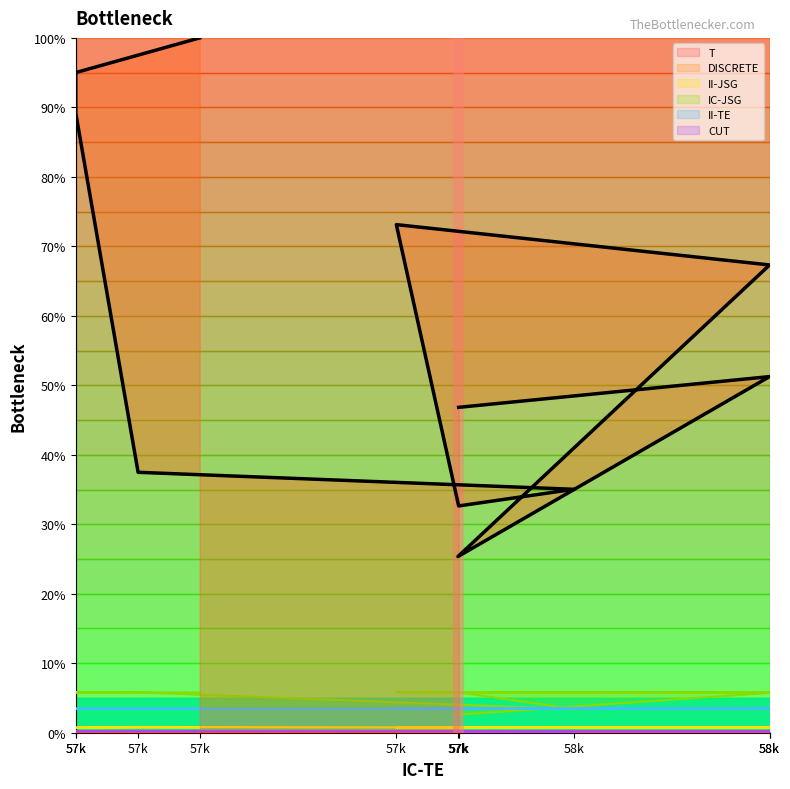

Read the IC-JSG value at 57k.

5.8